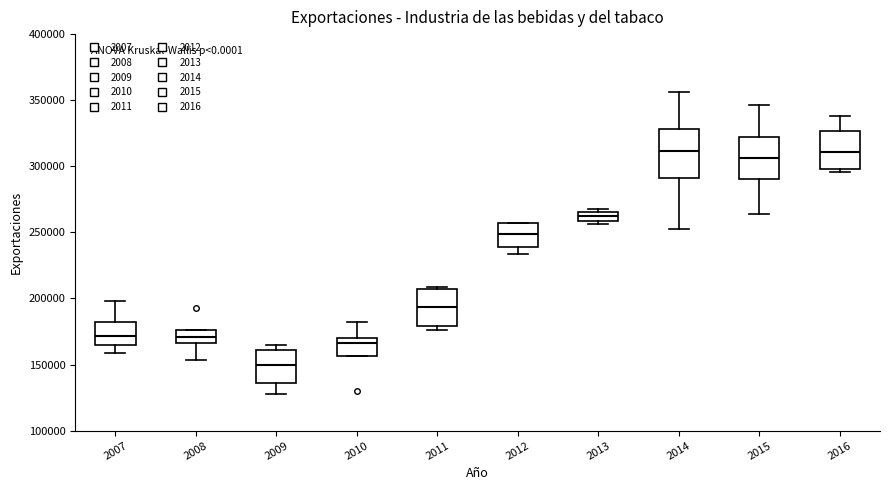

Where does the median line of the box at x = 2012 sit on the y-axis? The values are not printed on the chart, so give them approximately, as read against the axis.

250000